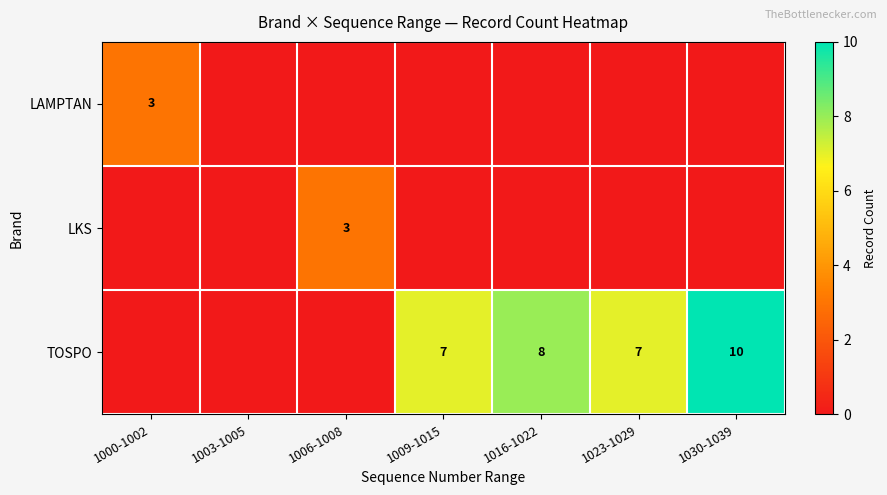

True or false: TOSPO has a value of 7 at 1023-1029.

True